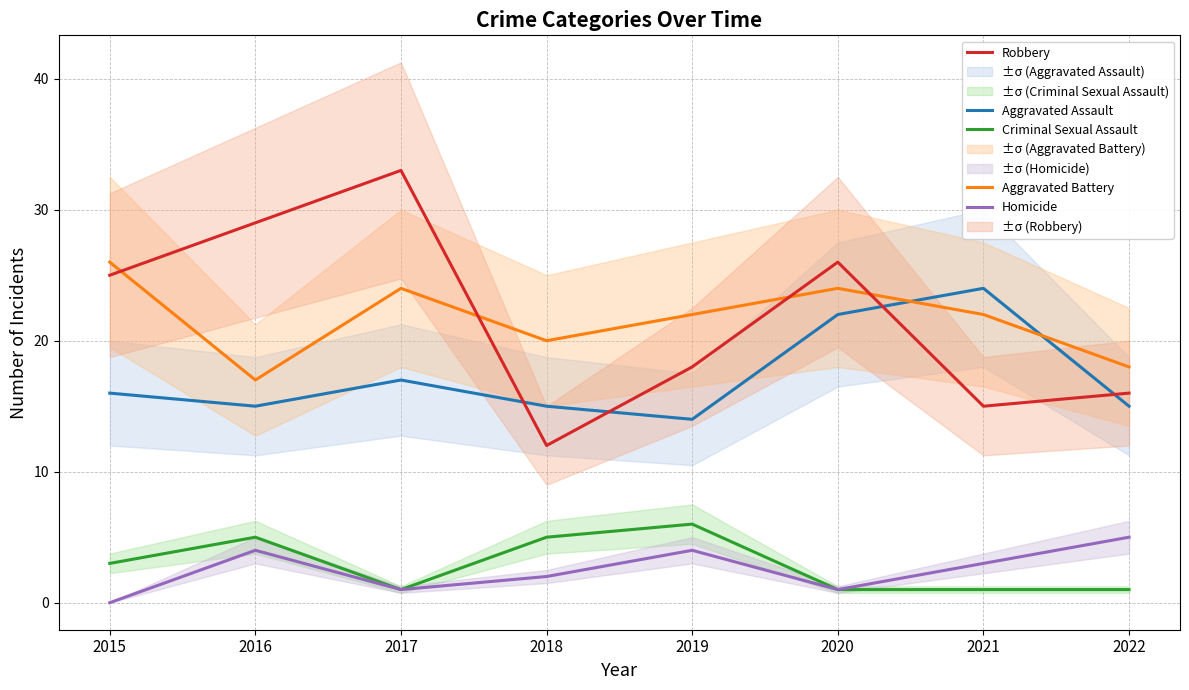

What is the difference between the second highest and second lowest values in the Aggravated Battery series?

6